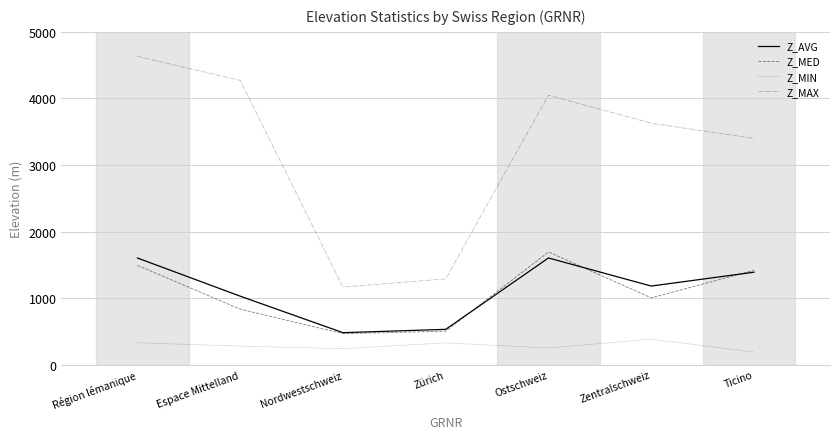

Which series has the largest total across all categories?

Z_MAX